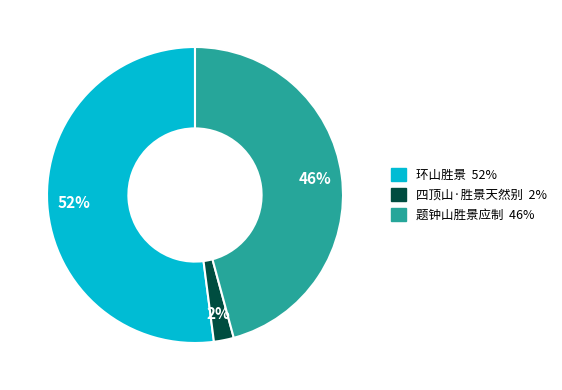

To the nearest percent, what portion does 四顶山·胜景天然别 represent?

2%